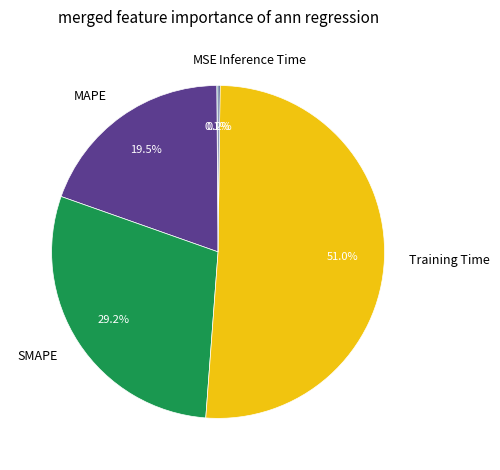

Which category has the biggest portion of the pie?

Training Time